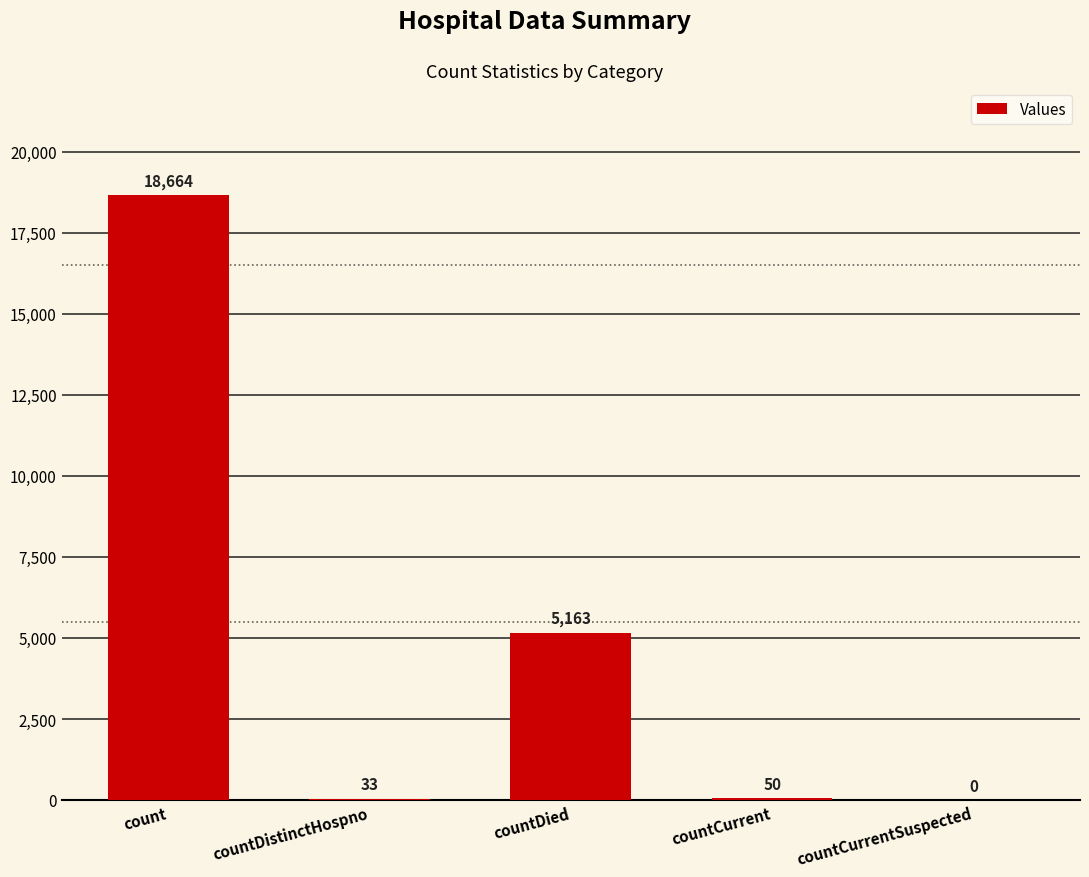

True or false: the data shows 33 at countDistinctHospno.

True